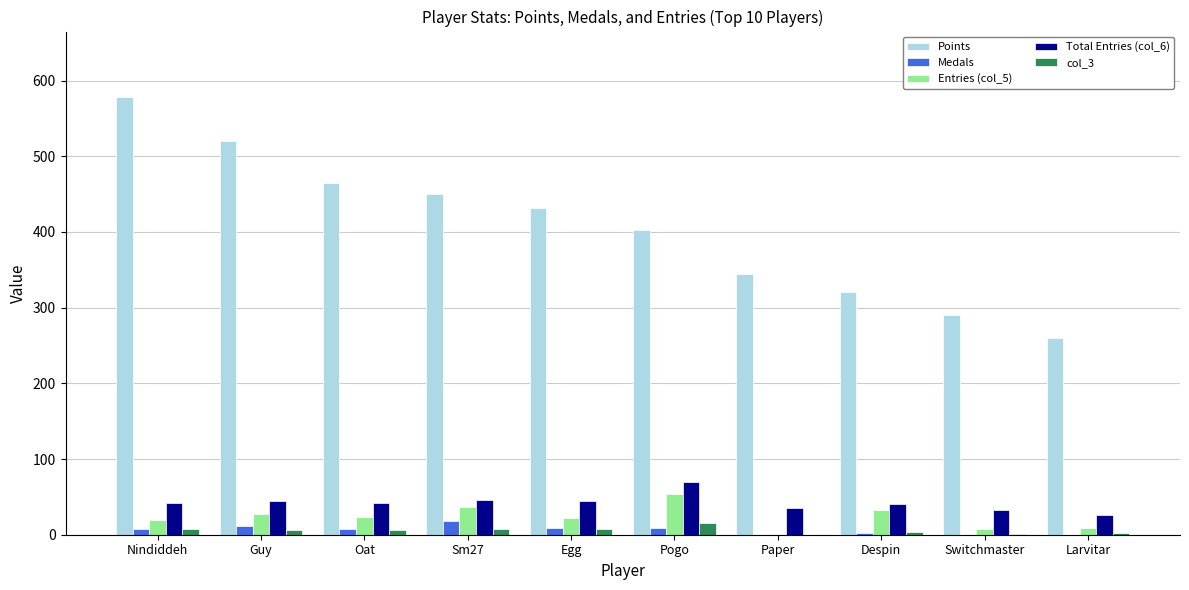

What value does the Points series have at Oat?

464